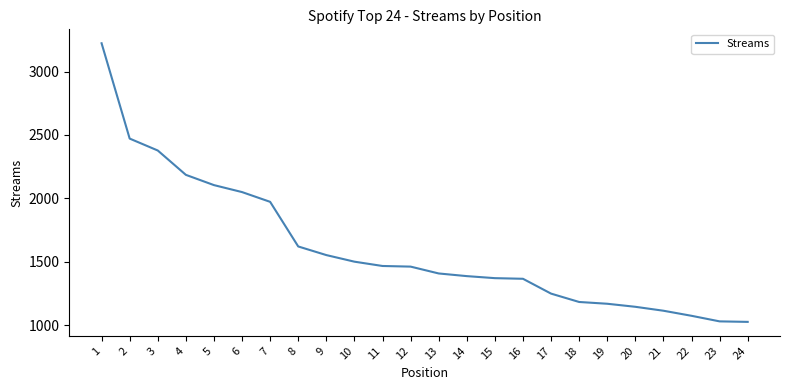

True or false: there are more than 2 points higher than both neighbors.

False